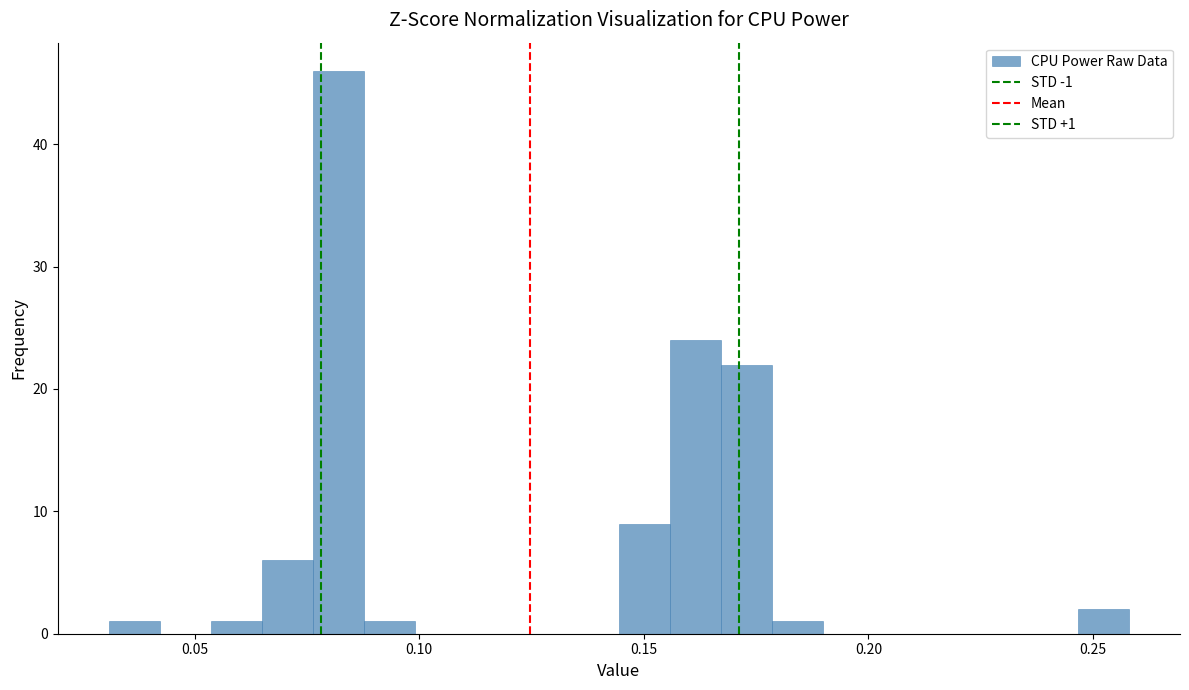

Around what value on the x-axis is the tallest bar? Give the approximate position of its centre, as read against the axis.

0.080